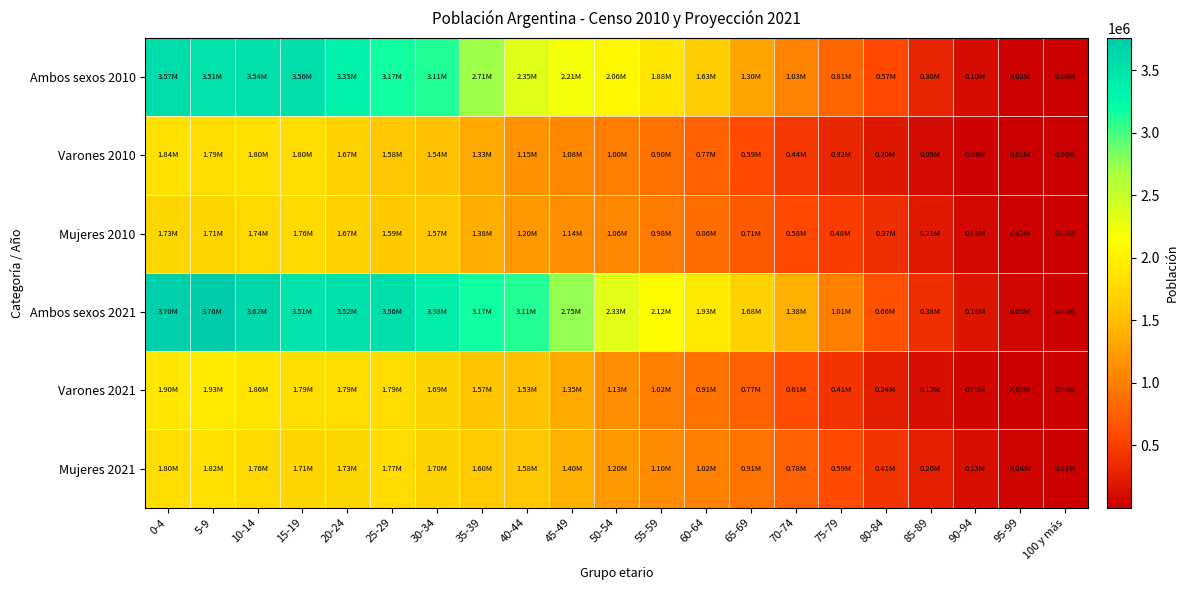

Reading left to right, transcribe all the data shown in this chart.

Ambos sexos 2010: 0-4=3571540	5-9=3507135	10-14=3541954	15-19=3559813	20-24=3346483	25-29=3166874	30-34=3112375	35-39=2711144	40-44=2347809	45-49=2212137	50-54=2062422	55-59=1877071	60-64=1628569	65-69=1304566	70-74=1029030	75-79=808031	80-84=567436	85-89=300955	90-94=104982	95-99=24631	100 y más=3496
Varones 2010: 0-4=1838771	5-9=1794531	10-14=1801750	15-19=1797164	20-24=1674870	25-29=1575889	30-34=1540513	35-39=1334655	40-44=1149610	45-49=1076990	50-54=997584	55-59=898643	60-64=765679	65-69=594668	70-74=444901	75-79=324635	80-84=202269	85-89=94299	90-94=27476	95-99=5020	100 y más=787
Mujeres 2010: 0-4=1732769	5-9=1712604	10-14=1740204	15-19=1762649	20-24=1671613	25-29=1590985	30-34=1571862	35-39=1376489	40-44=1198199	45-49=1135147	50-54=1064838	55-59=978428	60-64=862890	65-69=709898	70-74=584129	75-79=483396	80-84=365167	85-89=206656	90-94=77506	95-99=19611	100 y más=2709
Ambos sexos 2021: 0-4=3698813	5-9=3756437	10-14=3622606	15-19=3506737	20-24=3523049	25-29=3562951	30-34=3383352	35-39=3165656	40-44=3110884	45-49=2751947	50-54=2327037	55-59=2119884	60-64=1926122	65-69=1683583	70-74=1382220	75-79=1007914	80-84=658156	85-89=378990	90-94=176477	95-99=54956	100 y más=10976
Varones 2021: 0-4=1903318	5-9=1932305	10-14=1864856	15-19=1794858	20-24=1789776	25-29=1794010	30-34=1688207	35-39=1570184	40-44=1534504	45-49=1348259	50-54=1130091	55-59=1016281	60-64=906232	65-69=770680	70-74=606352	75-79=413472	80-84=243602	85-89=122829	90-94=48175	95-99=12686	100 y más=2141
Mujeres 2021: 0-4=1795495	5-9=1824132	10-14=1757750	15-19=1711879	20-24=1733273	25-29=1768941	30-34=1695145	35-39=1595472	40-44=1576380	45-49=1403688	50-54=1196946	55-59=1103603	60-64=1019890	65-69=912903	70-74=775868	75-79=594442	80-84=414554	85-89=256161	90-94=128302	95-99=42270	100 y más=8835